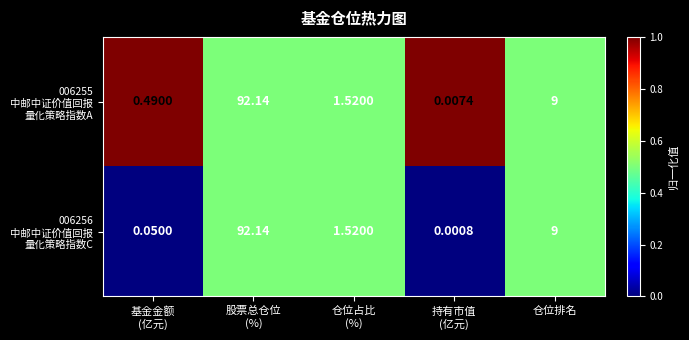

Count the number of data series in this chart.

2